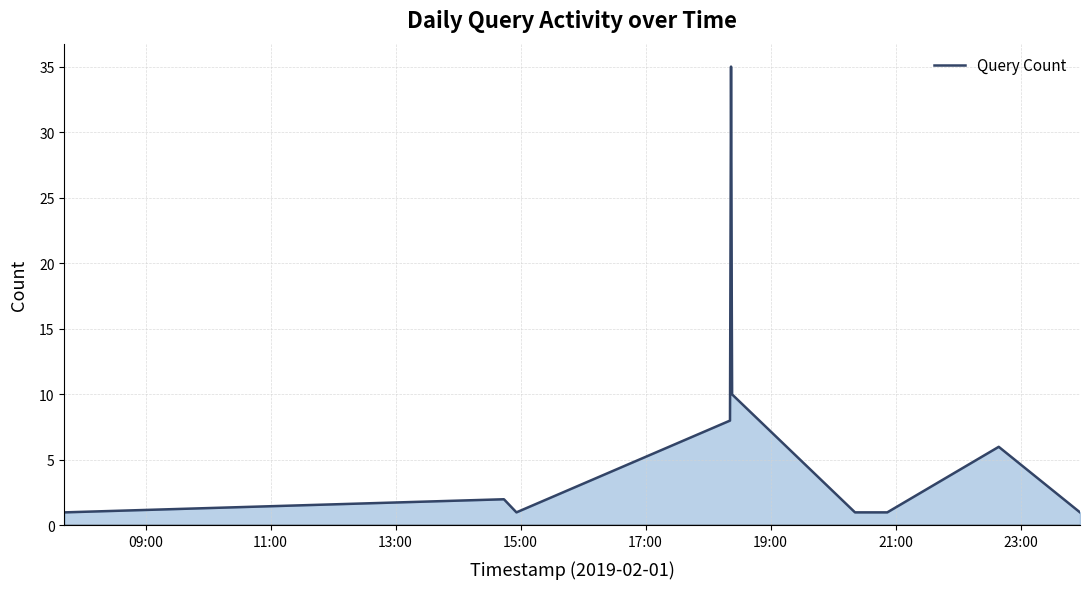

Reading left to right, list all the values displayed in this chart.

1	2	1	8	35	10	1	1	6	1